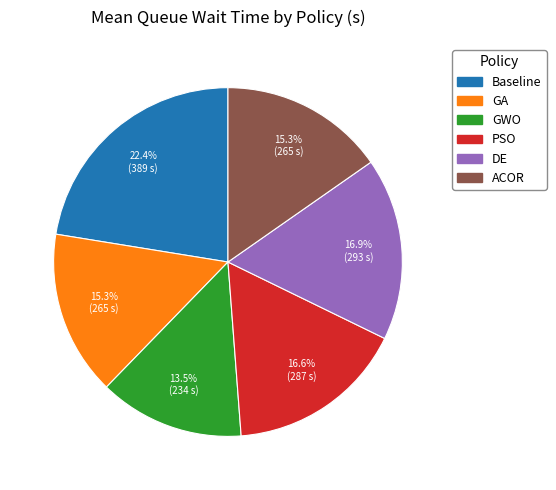

To the nearest percent, what portion does DE represent?

17%